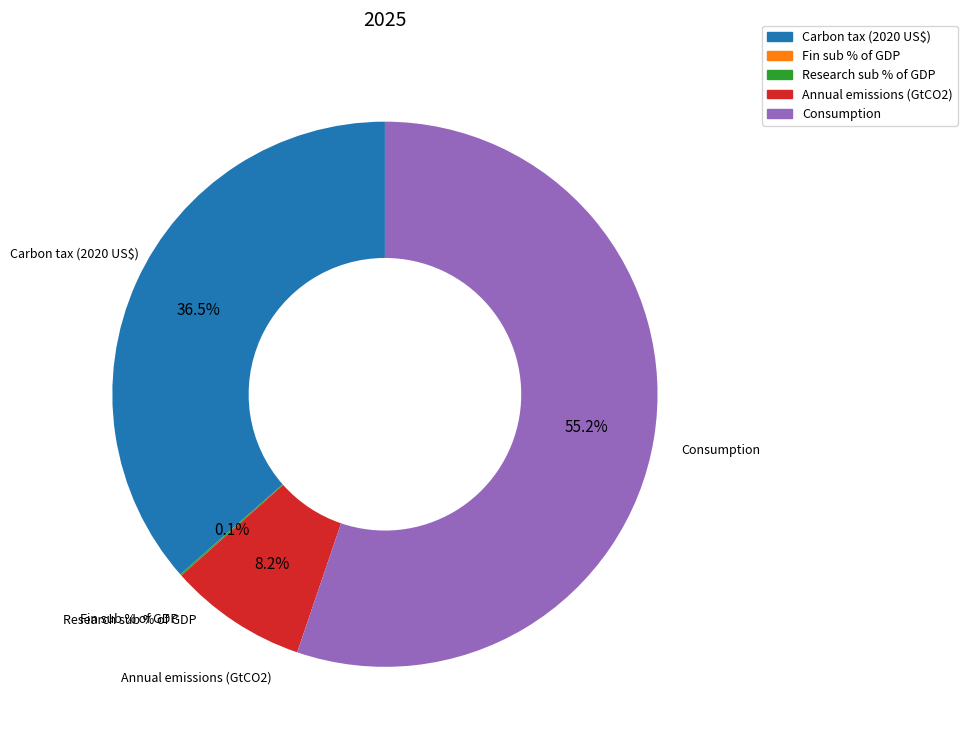

How much of the chart is everything except Carbon tax (2020 US$)?

63.5%